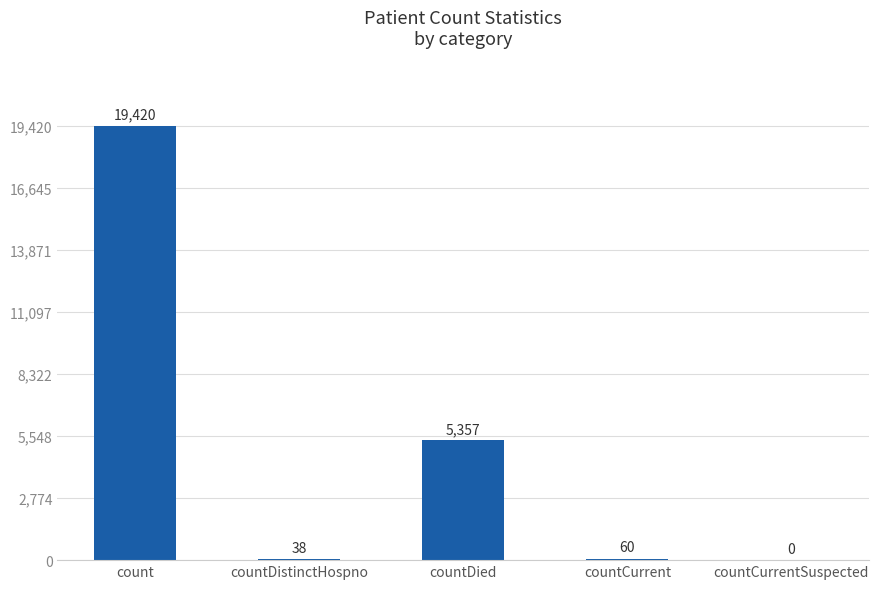

What is the average value?

4975